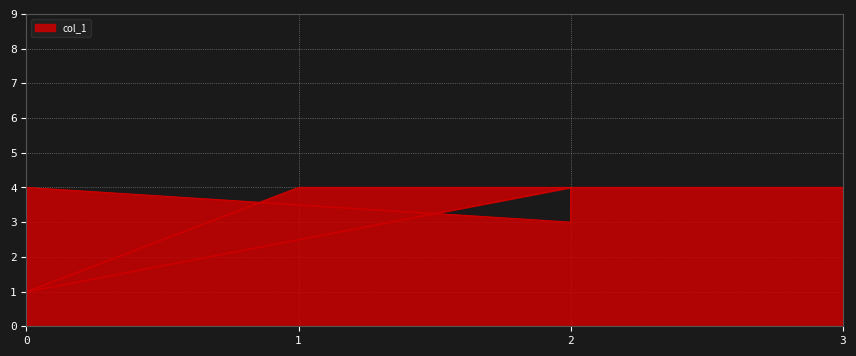

Count the number of categories in the chart.

6